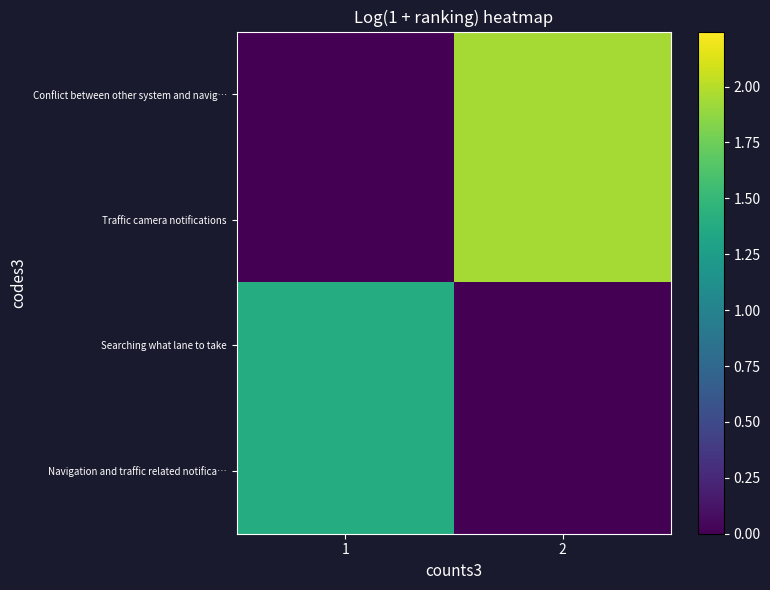

What is the difference between the highest and lowest values at 1?

1.4